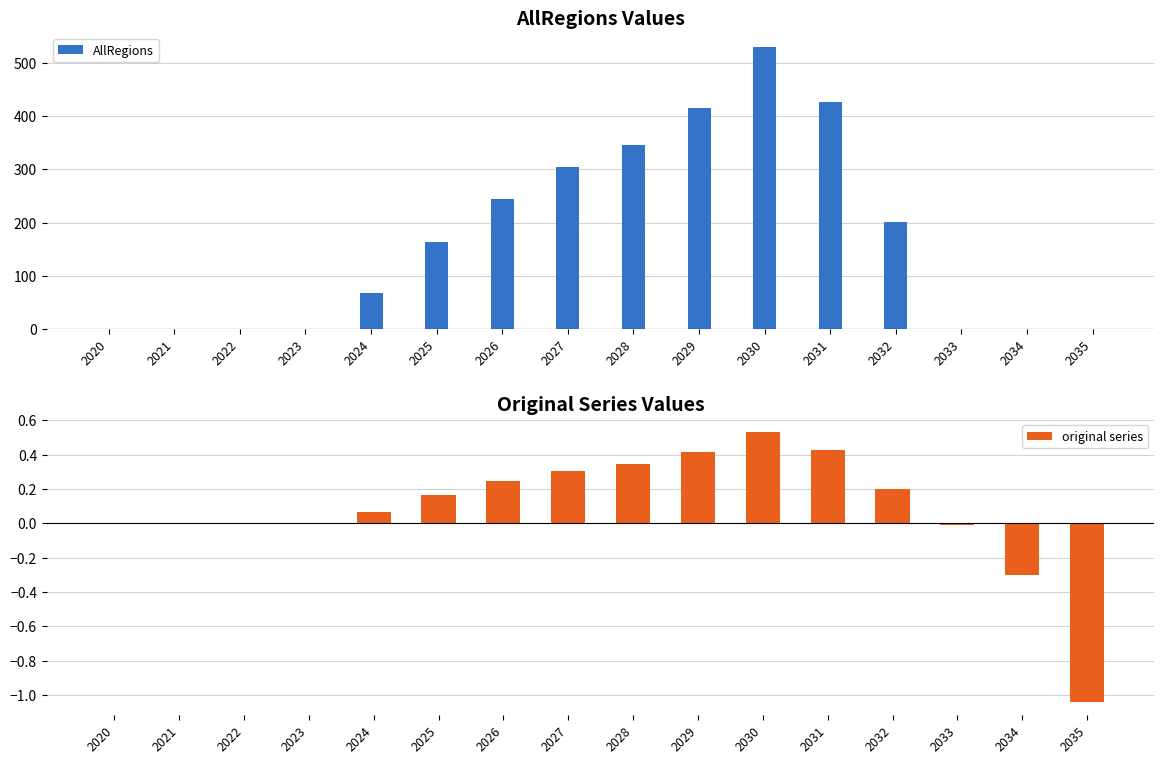

The value of original series at 2034 is -0.3. True or false?

True